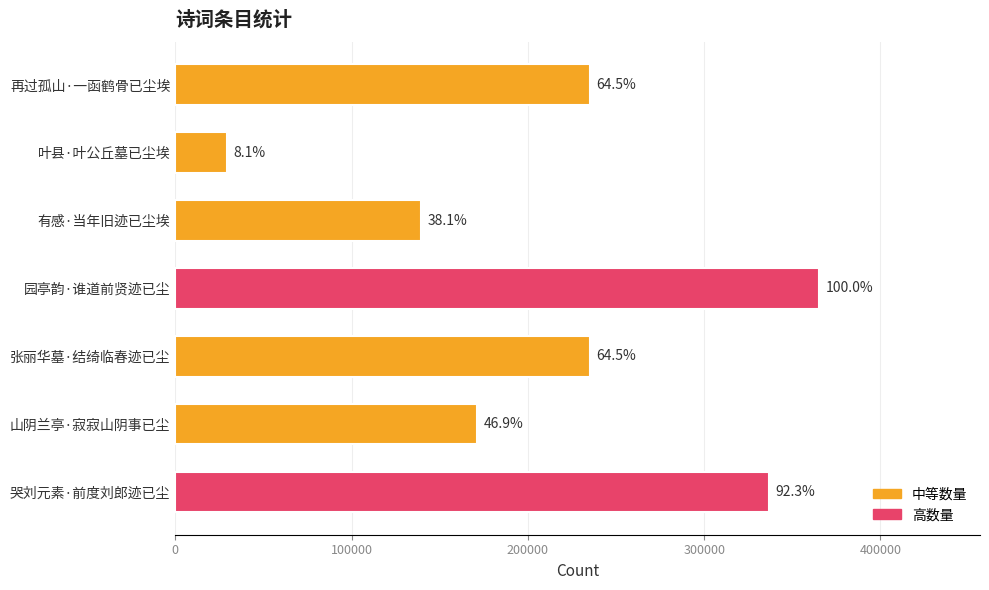

How many bars are there in total?

7